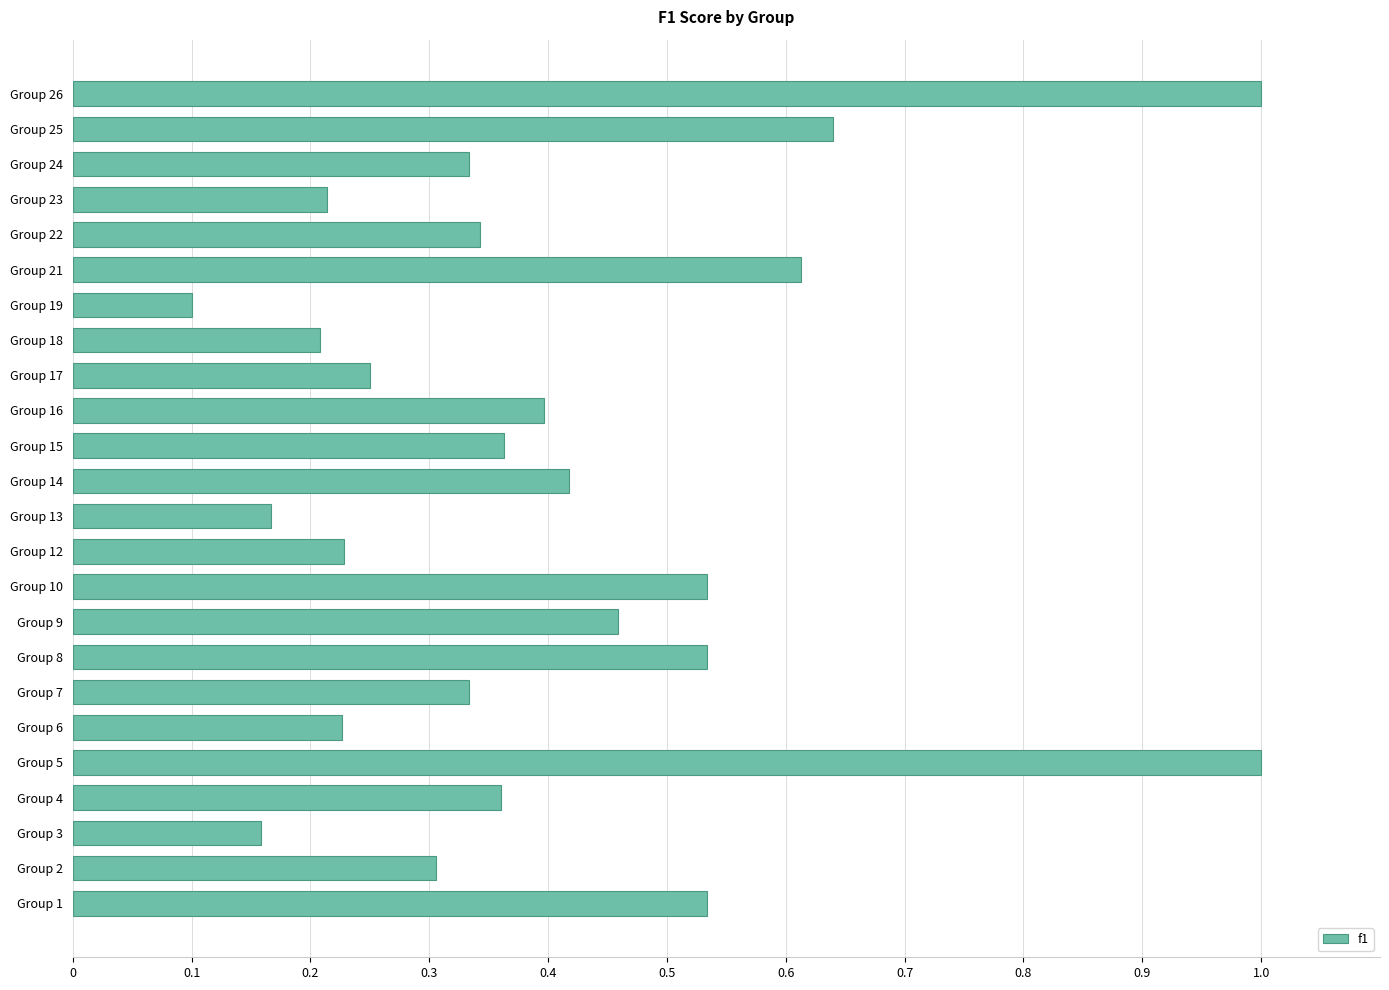

What is the difference between the maximum and second lowest values?

0.8